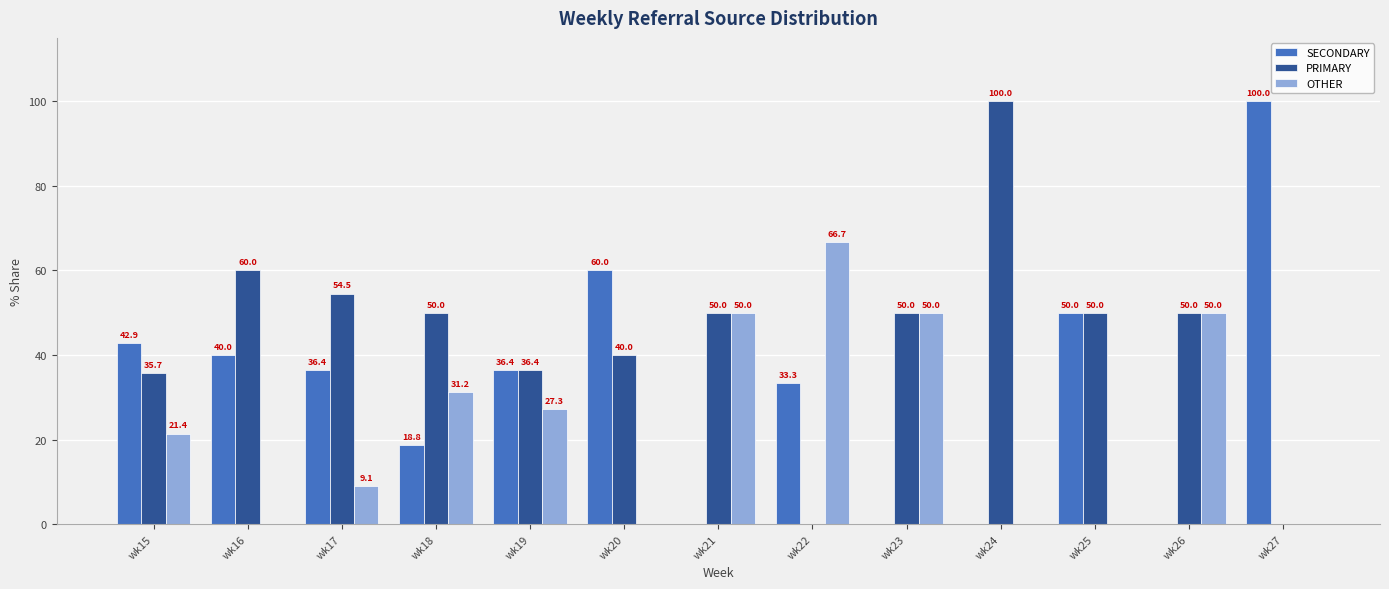

True or false: PRIMARY has a value of 35.7 at wk15.

True